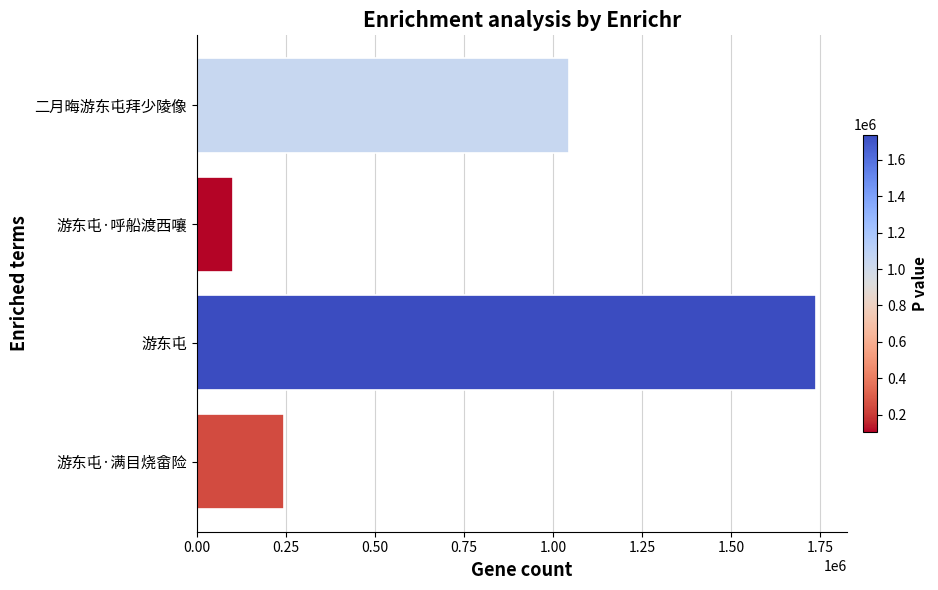

List the labels in order of value, largest first.

游东屯, 二月晦游东屯拜少陵像, 游东屯·满目烧畲险, 游东屯·呼船渡西嚷